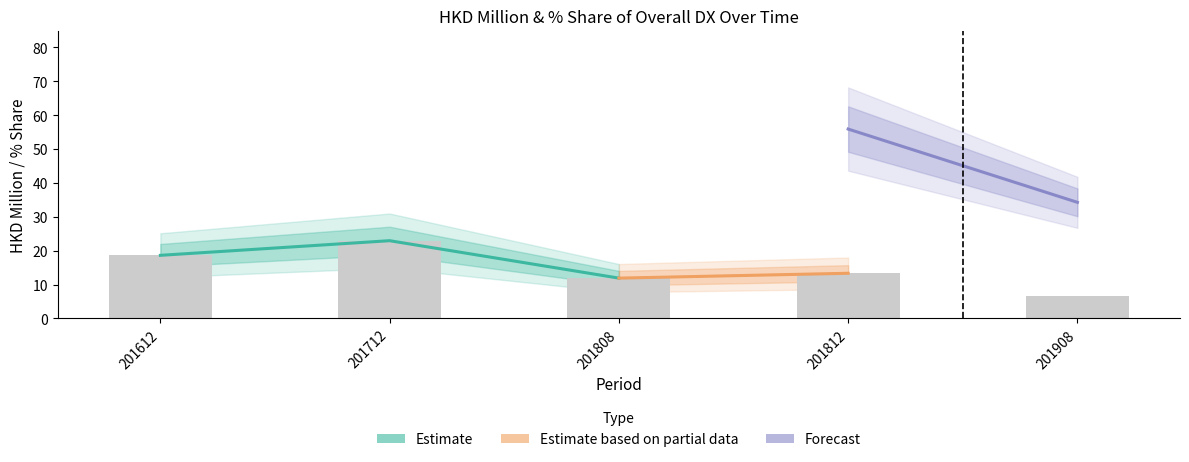

How many values in the Asia_HKD series exceed 13?

3